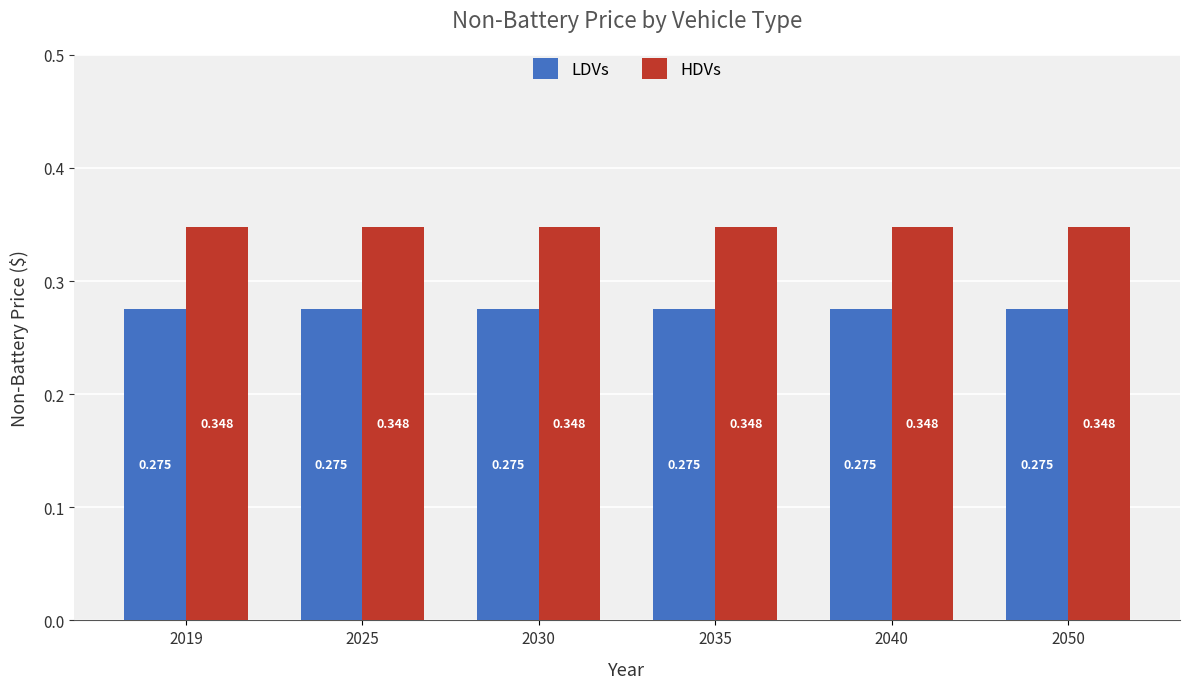

Is the value of HDVs at 2050 greater than the value of LDVs at 2030?

Yes